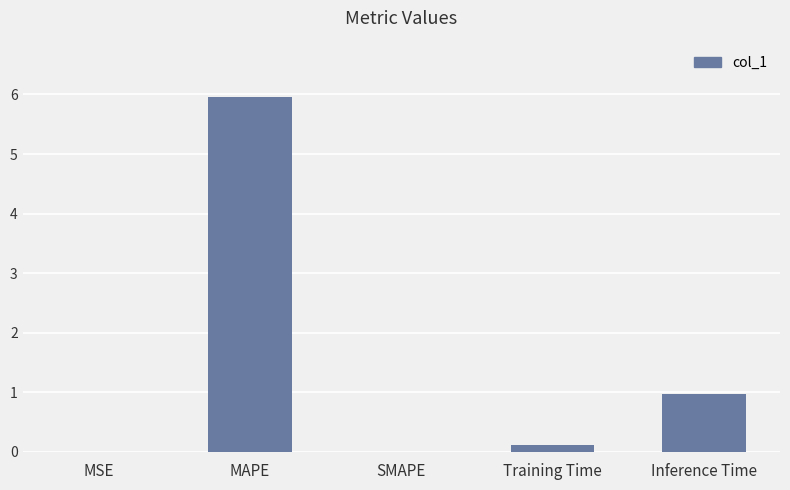

True or false: the data shows 0.1 at Training Time.

True